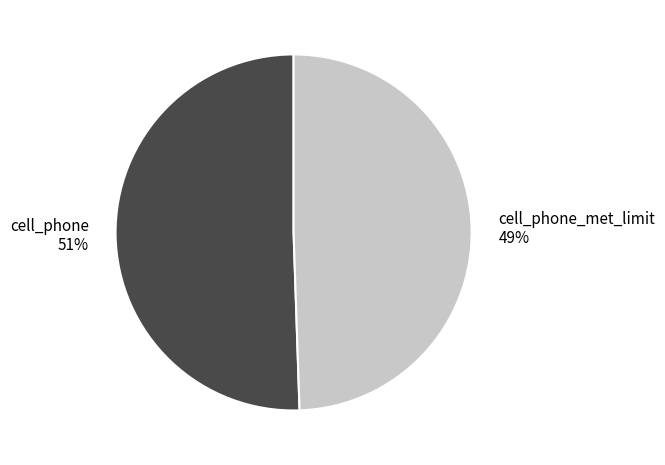

Is the sum of cell_phone and cell_phone_met_limit greater than half?

Yes